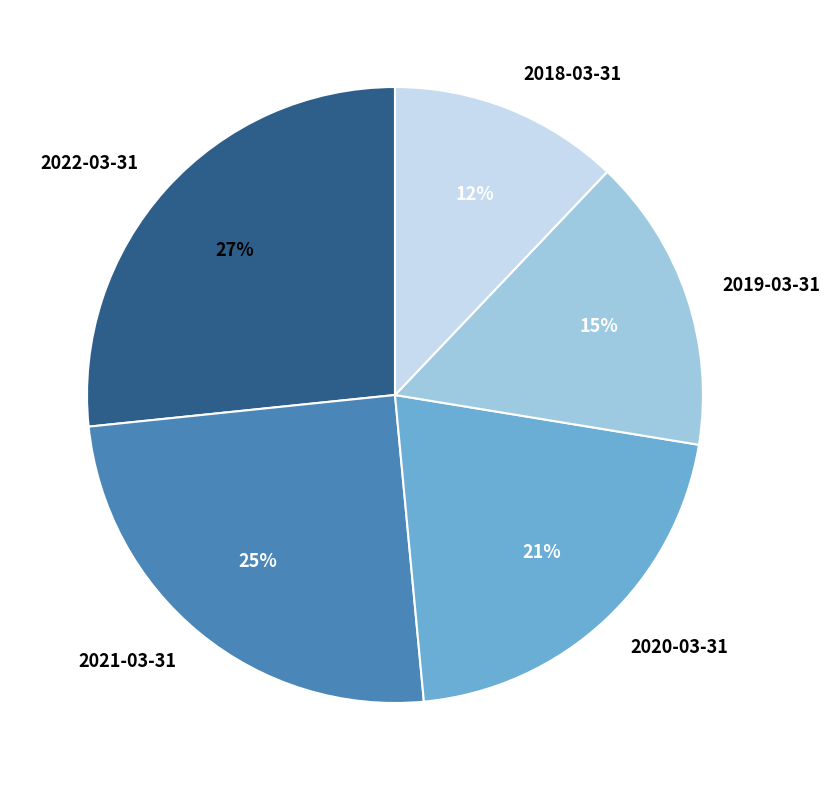

To the nearest percent, what portion does 2019-03-31 represent?

15%